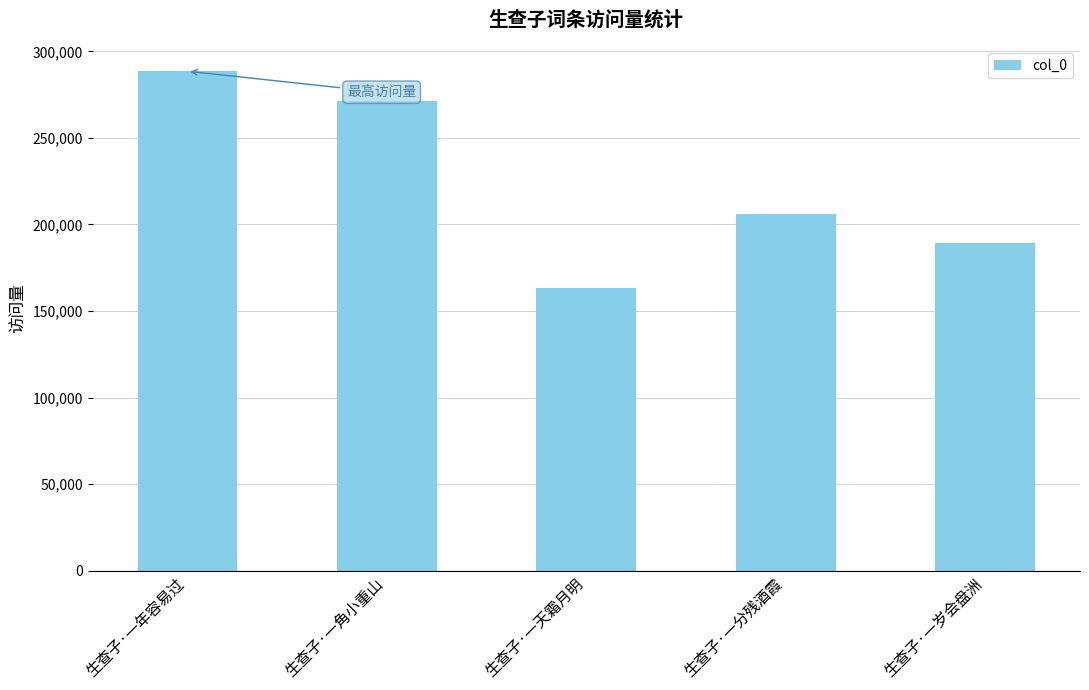

What is the minimum value shown in the chart?

163156